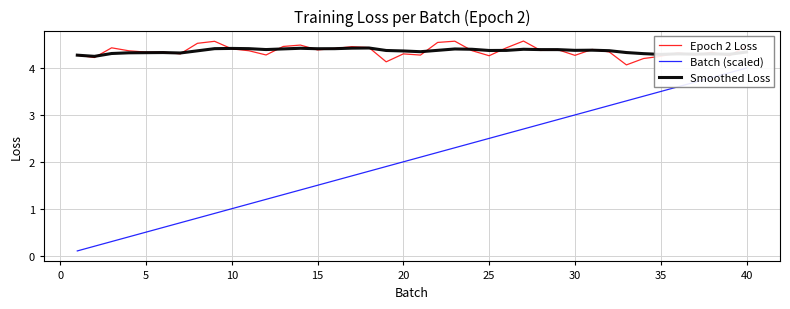

True or false: Batch (scaled) and Epoch 2 Loss intersect in this chart.

False